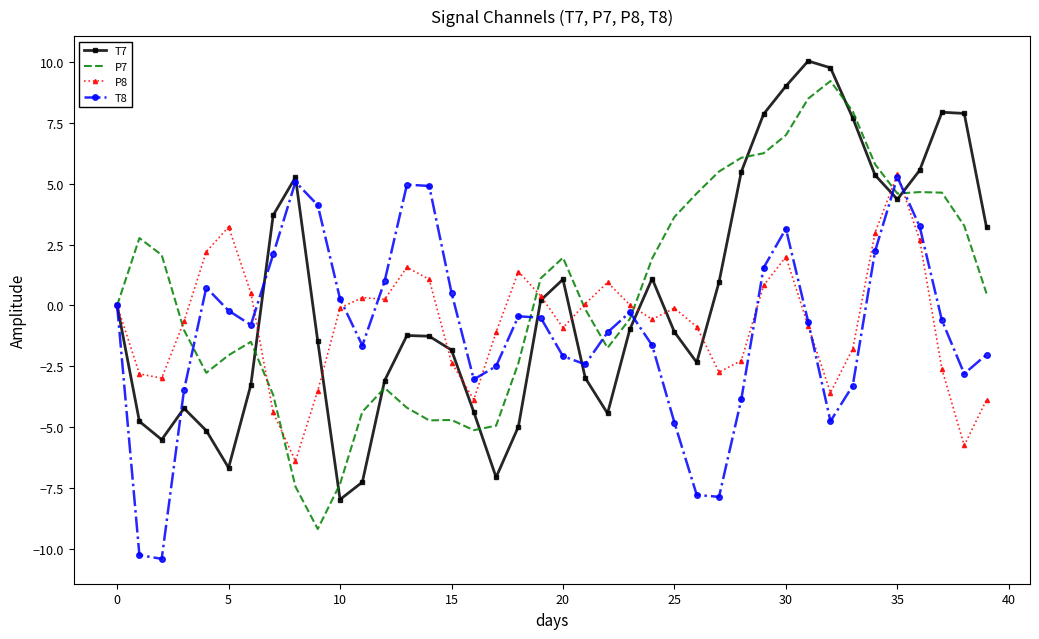

What is the highest value of the T8 series?

5.3